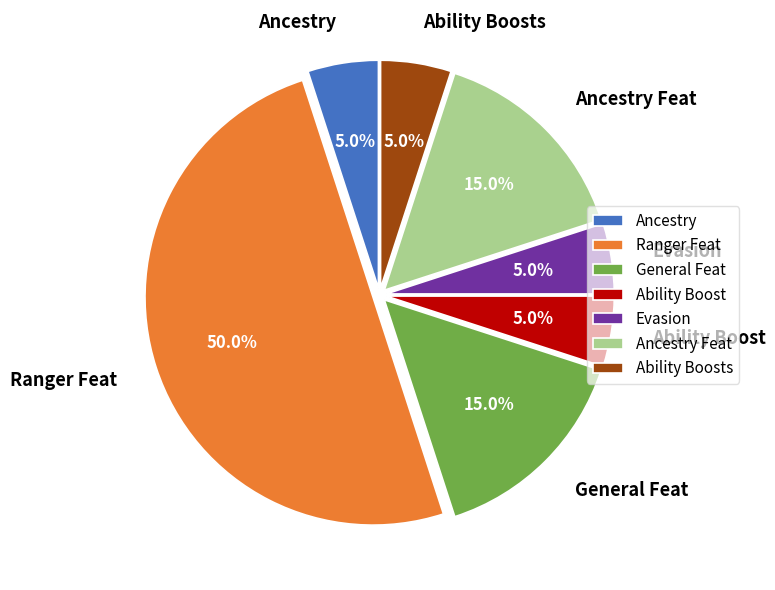

Which category accounts for the majority?

Ranger Feat